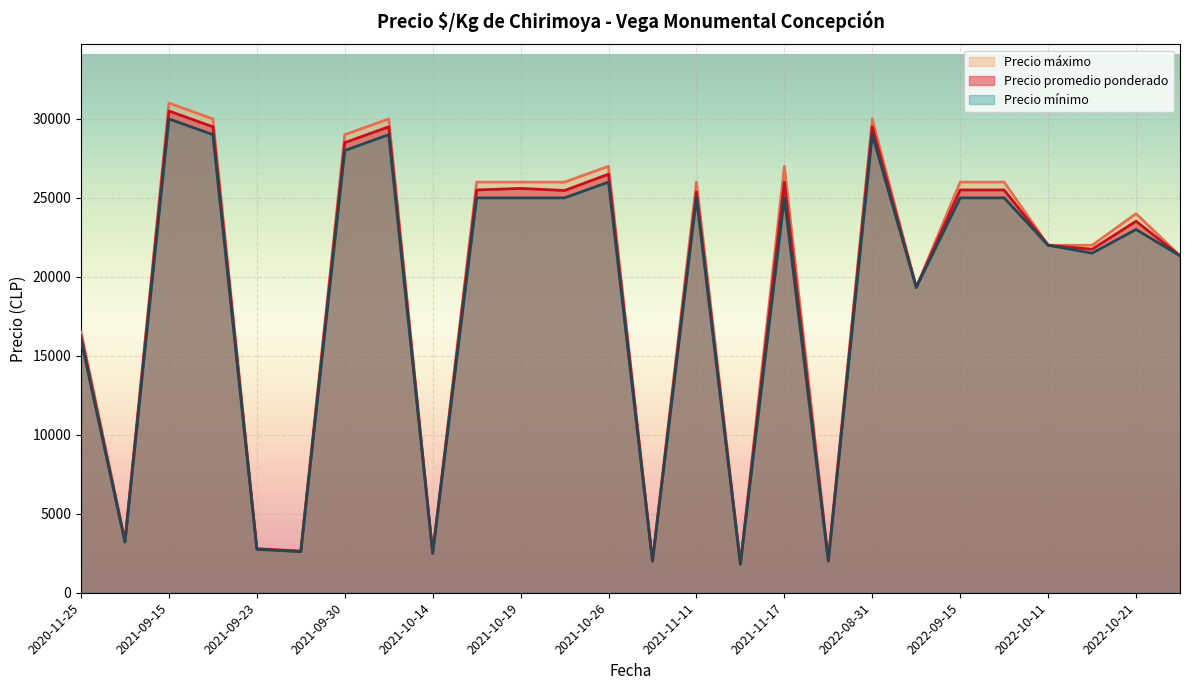

Does the chart display data point markers on the line(s)?

No